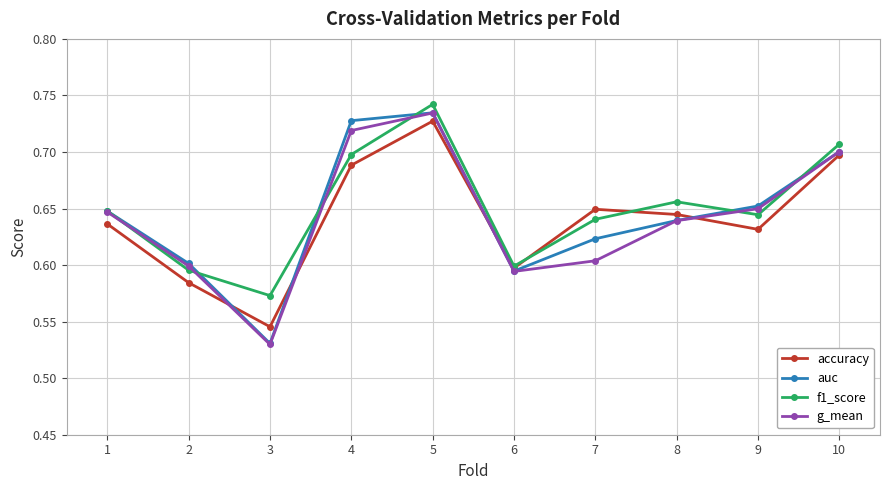

How many interior local valleys does the f1_score series have?

3